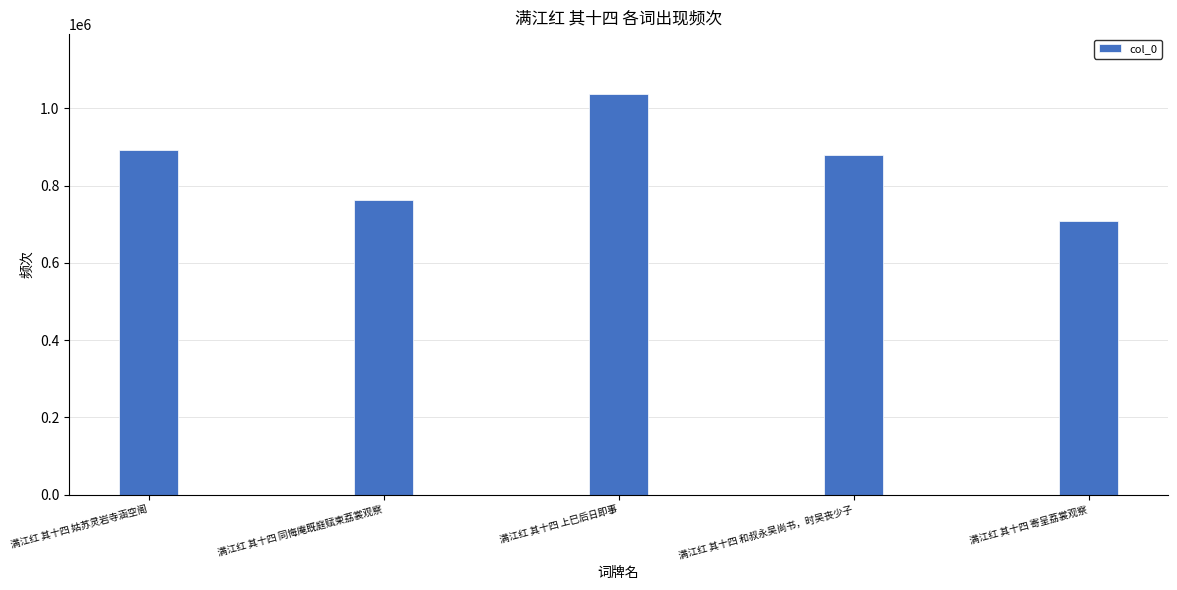

Are the bars grouped side by side (vs. stacked)?

No